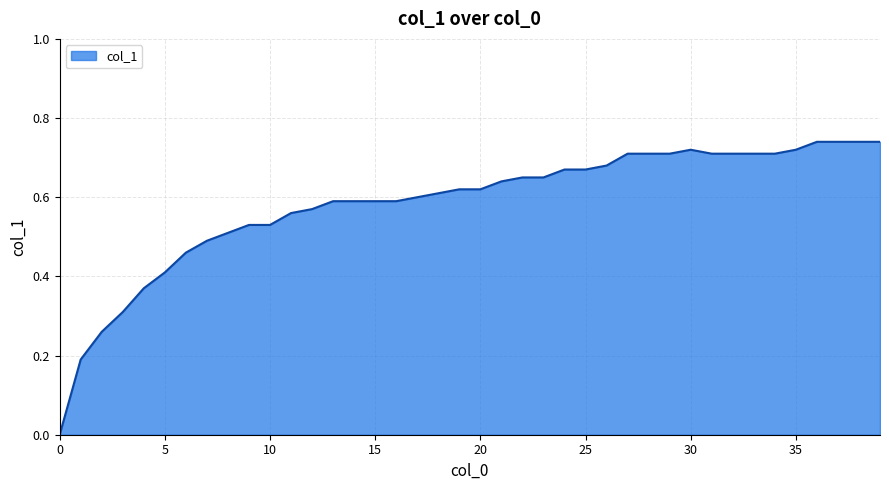

Reading left to right, extract all data points from this chart.

0=0.0	1=0.2	2=0.3	3=0.3	4=0.4	5=0.4	6=0.5	7=0.5	8=0.5	9=0.5	10=0.5	11=0.6	12=0.6	13=0.6	14=0.6	15=0.6	16=0.6	17=0.6	18=0.6	19=0.6	20=0.6	21=0.6	22=0.7	23=0.7	24=0.7	25=0.7	26=0.7	27=0.7	28=0.7	29=0.7	30=0.7	31=0.7	32=0.7	33=0.7	34=0.7	35=0.7	36=0.7	37=0.7	38=0.7	39=0.7